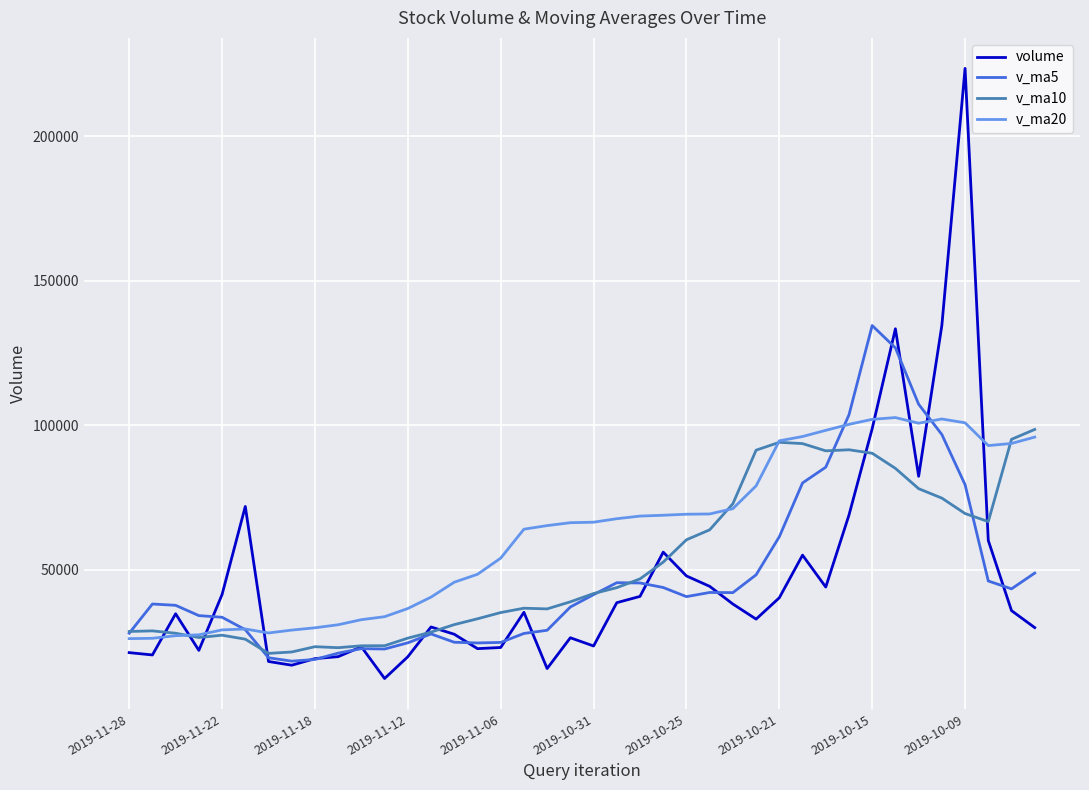

Which series has the largest range (max minus min)?

volume